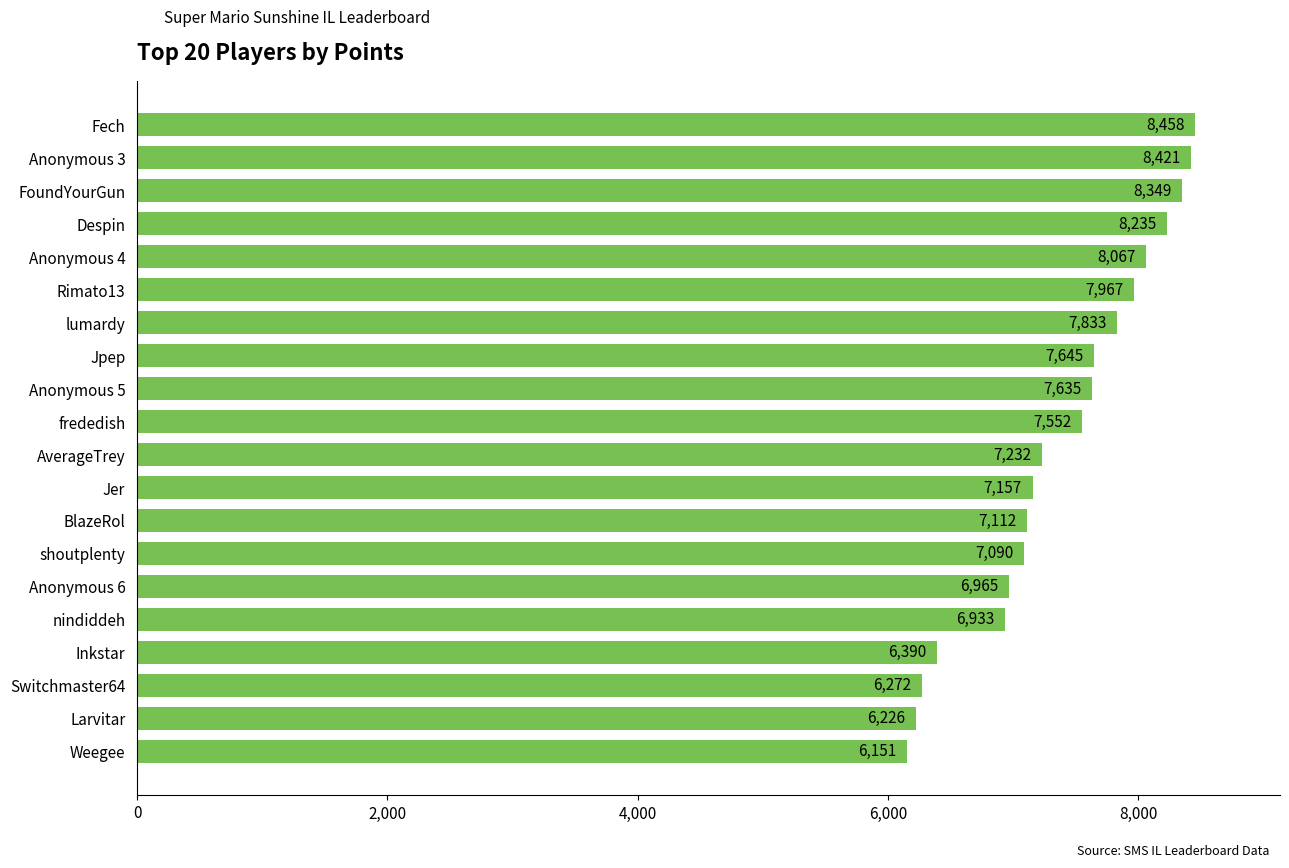

Reading top to bottom, what are all the values shown in this chart?

8458	8421	8349	8235	8067	7967	7833	7645	7635	7552	7232	7157	7112	7090	6965	6933	6390	6272	6226	6151